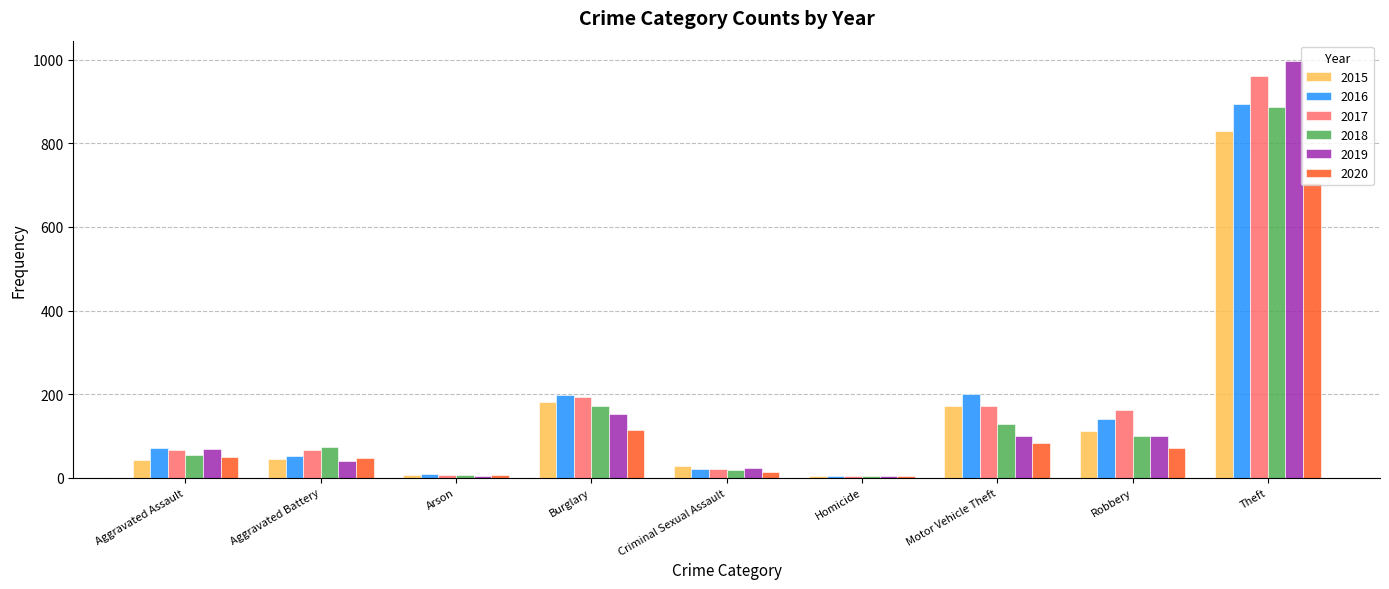

How many groups of bars are there?

9